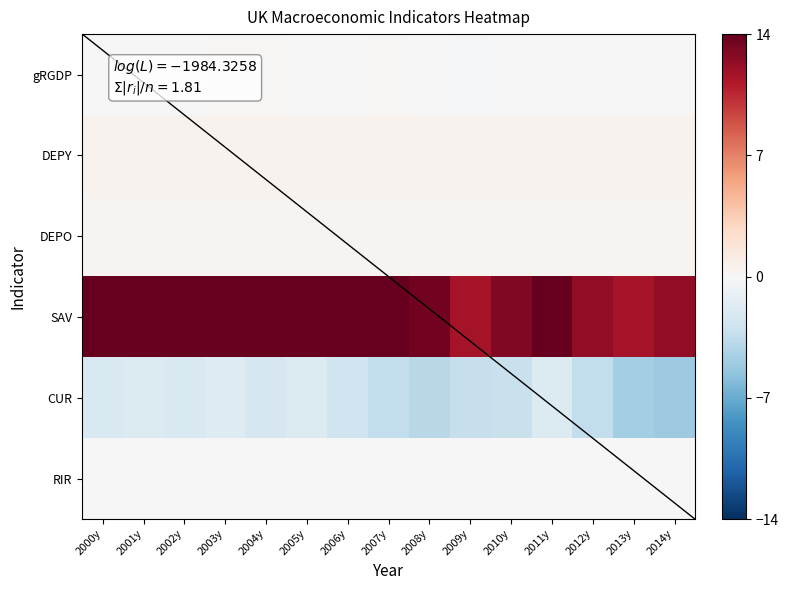

Which series has the largest range (max minus min)?

SAV